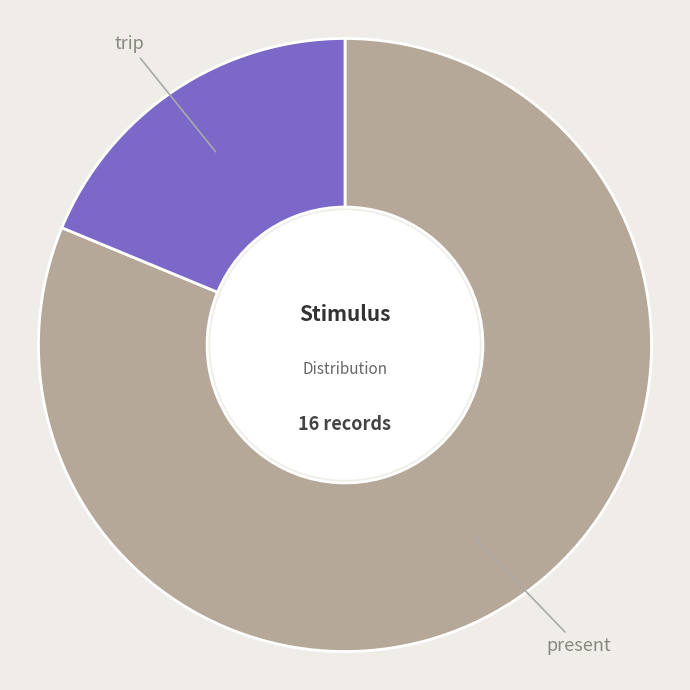

Is the sum of present and trip greater than half?

Yes